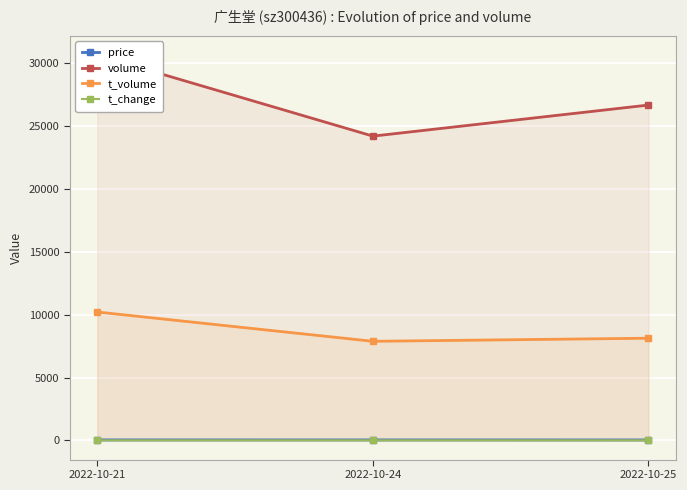

What is the difference between the maximum and second lowest values in the t_volume series?

2086.0